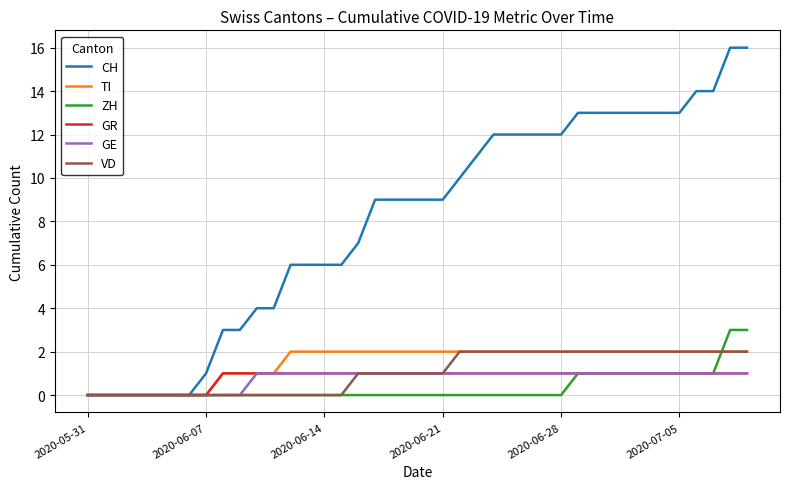

Which series has the largest range (max minus min)?

CH